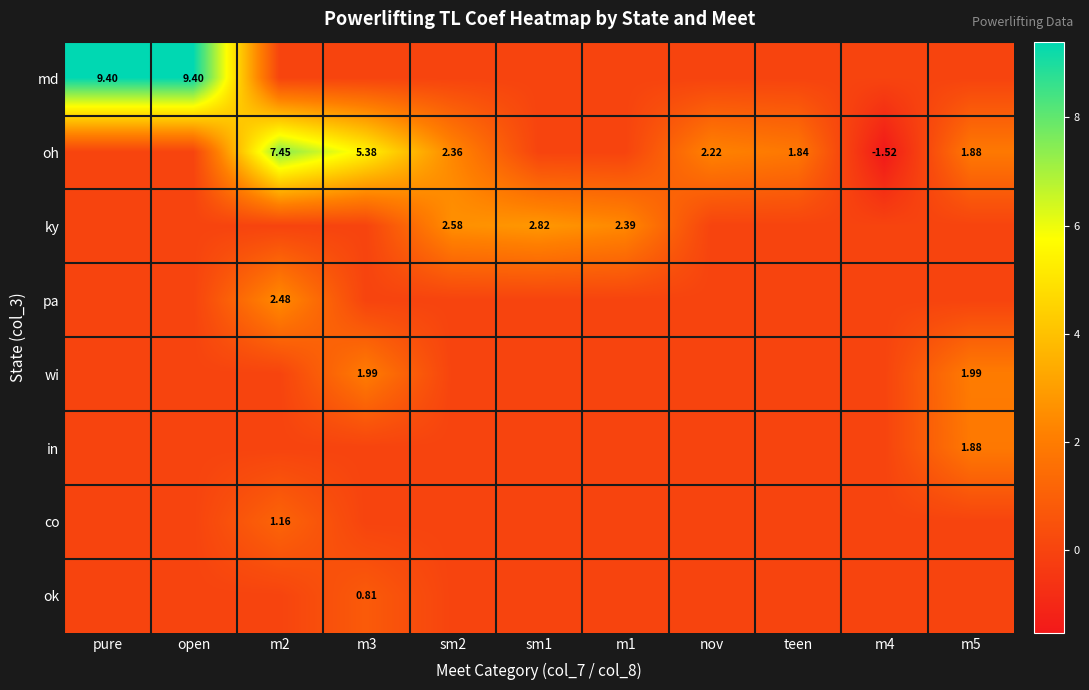

Rank the series at open from highest to lowest value.

md, oh, ky, pa, wi, in, co, ok